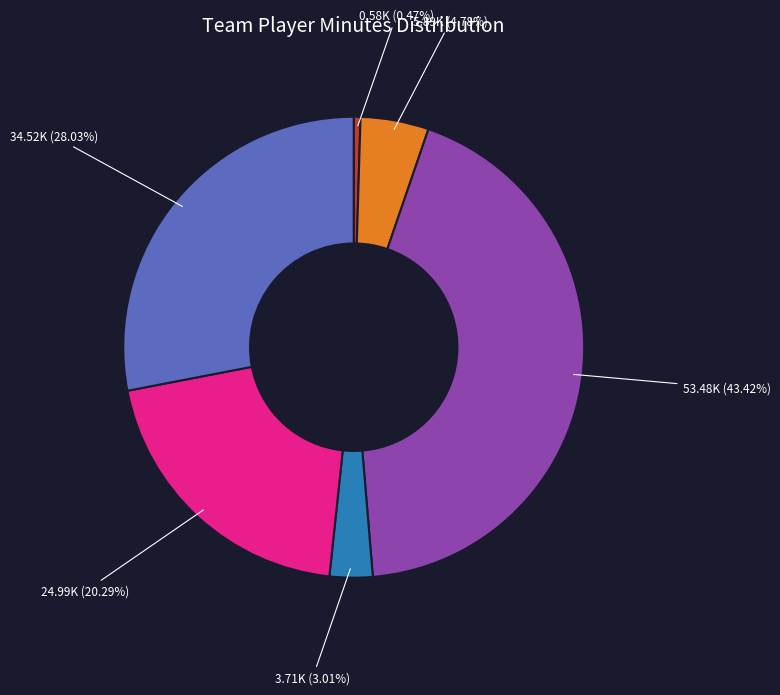

Does any single category account for the majority?

No